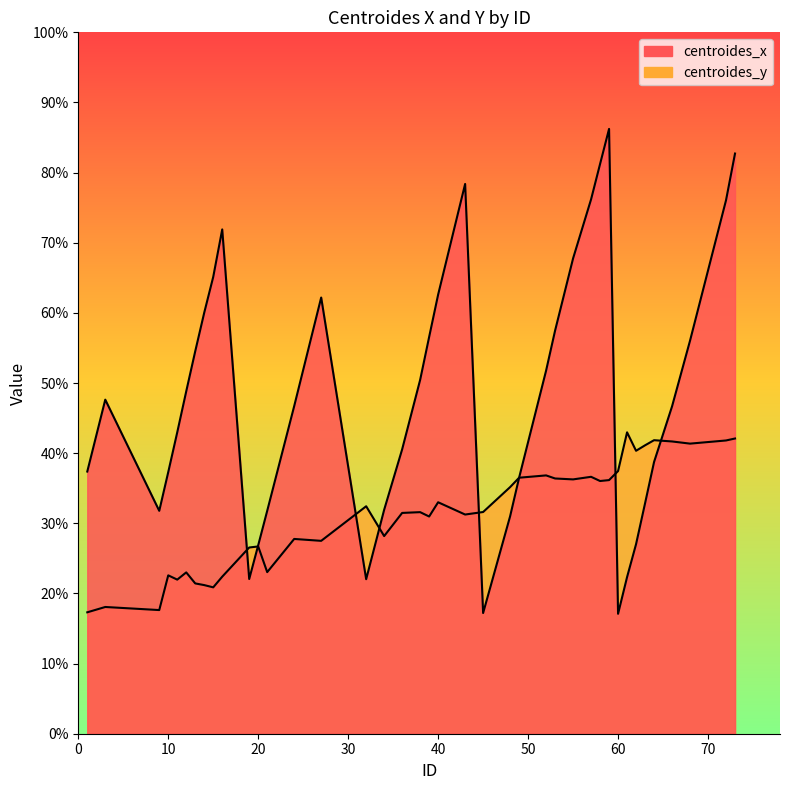

The value of centroides_x at 15 is 65.1. True or false?

True